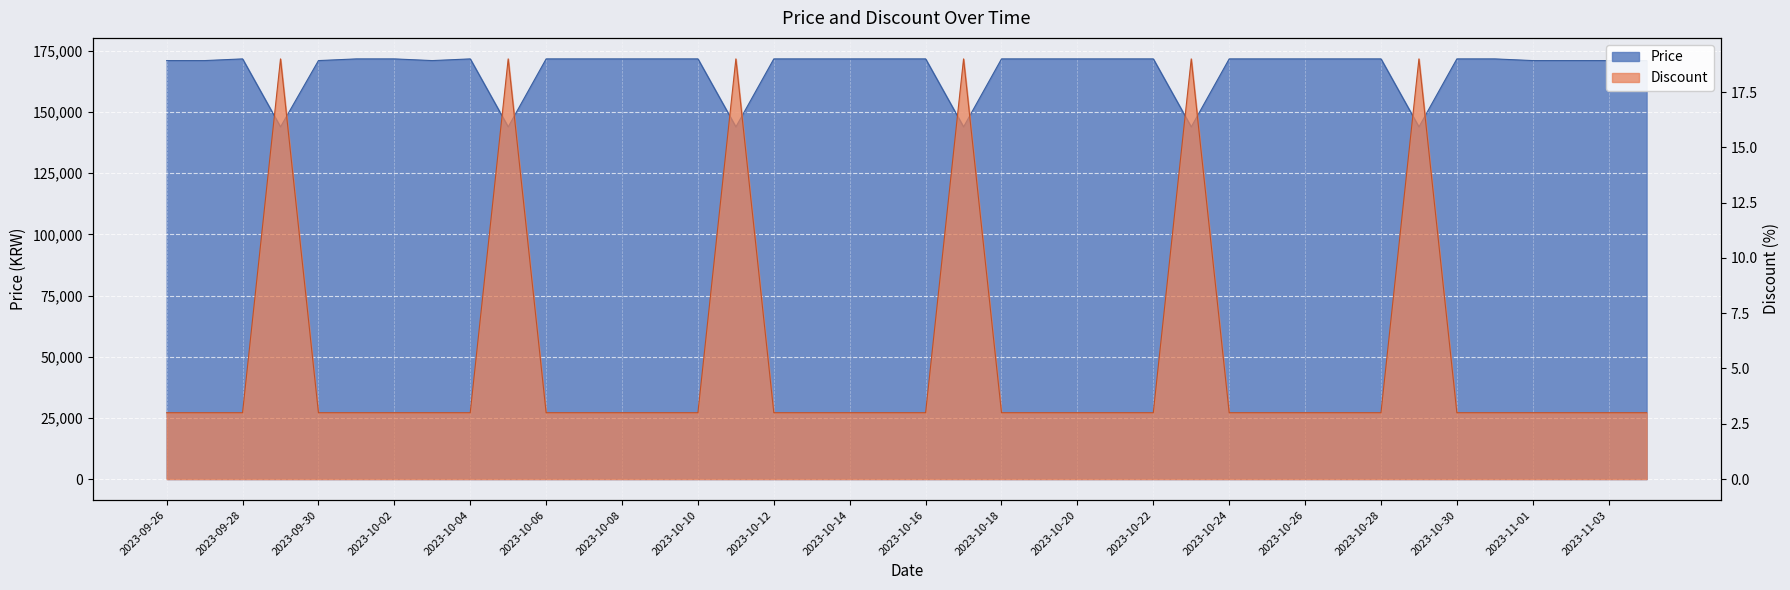

Count the number of categories in the chart.

40